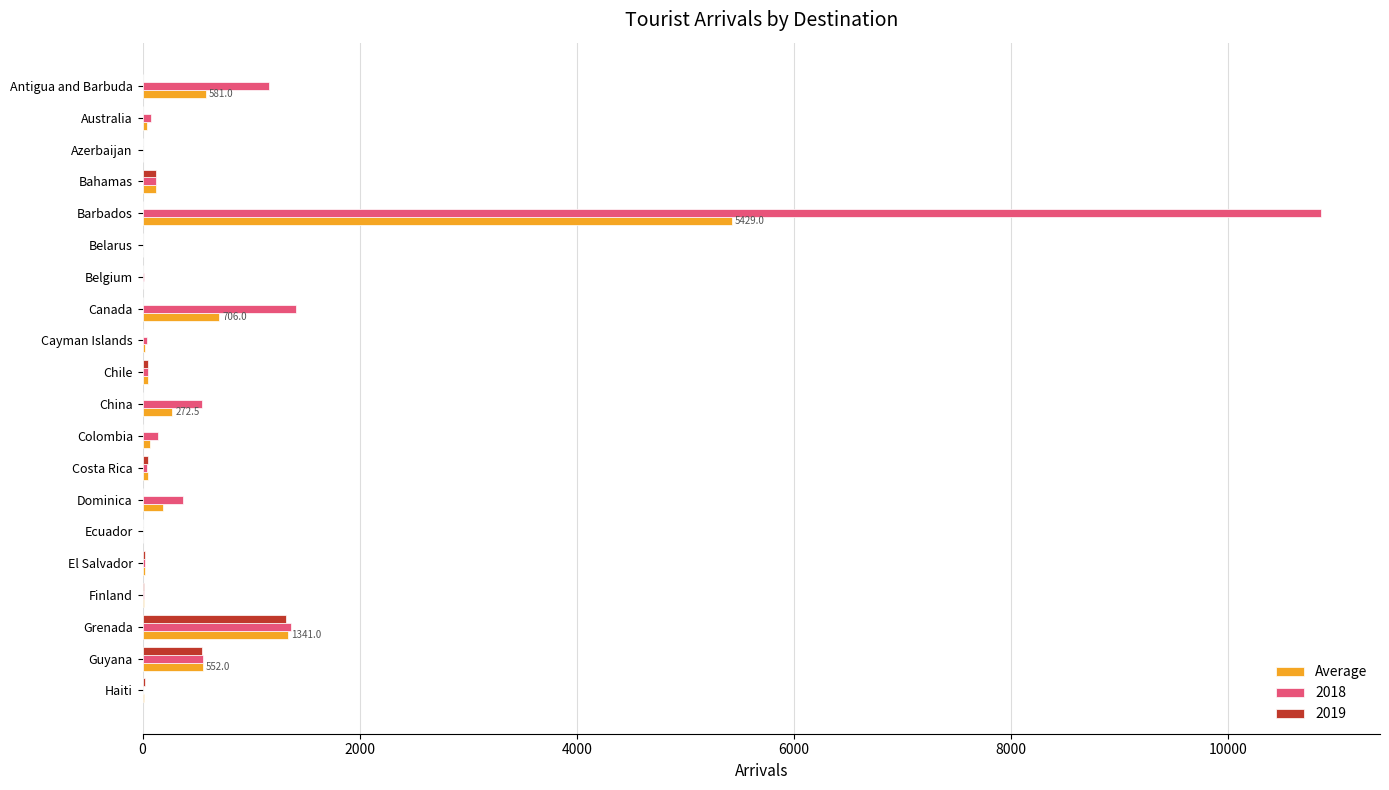

What is the sum of all 2018 values?

16787.0